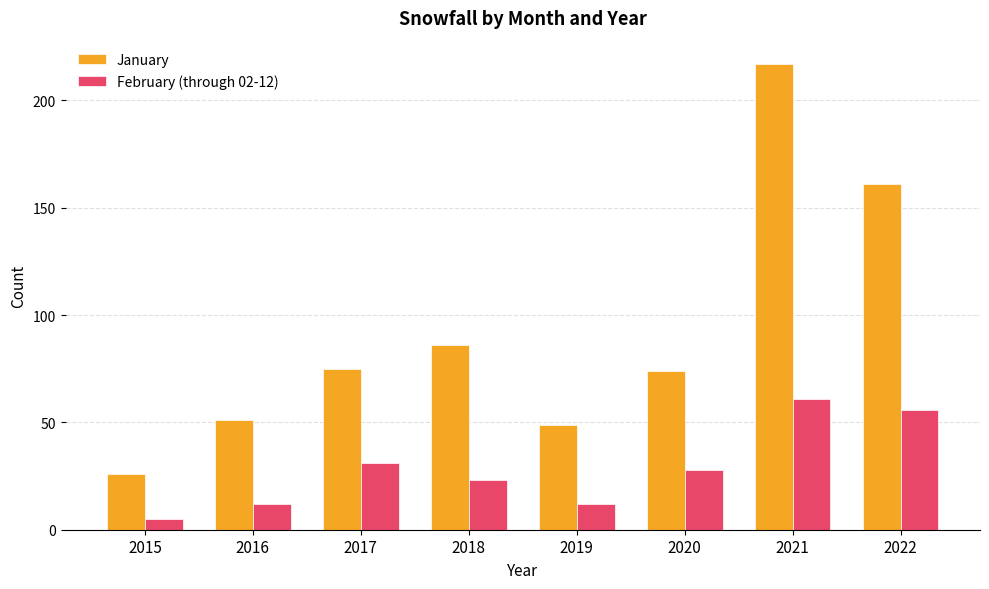

Which label corresponds to the largest value in the chart?

2021